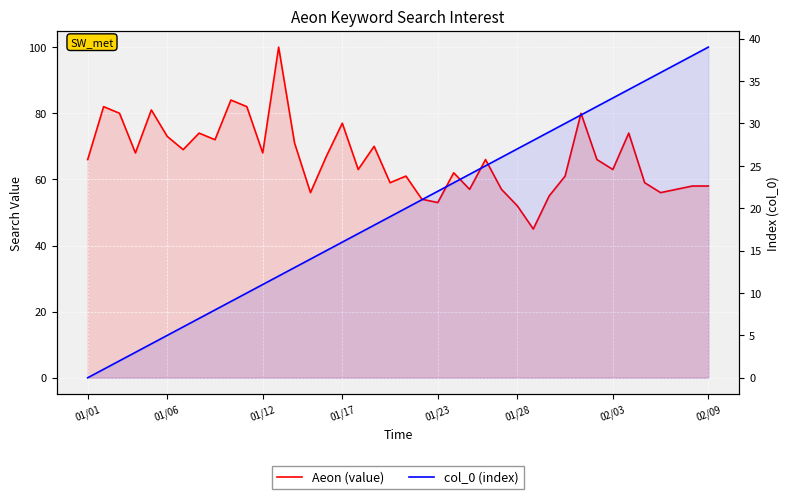

At which category is the sum across all series the highest?

12